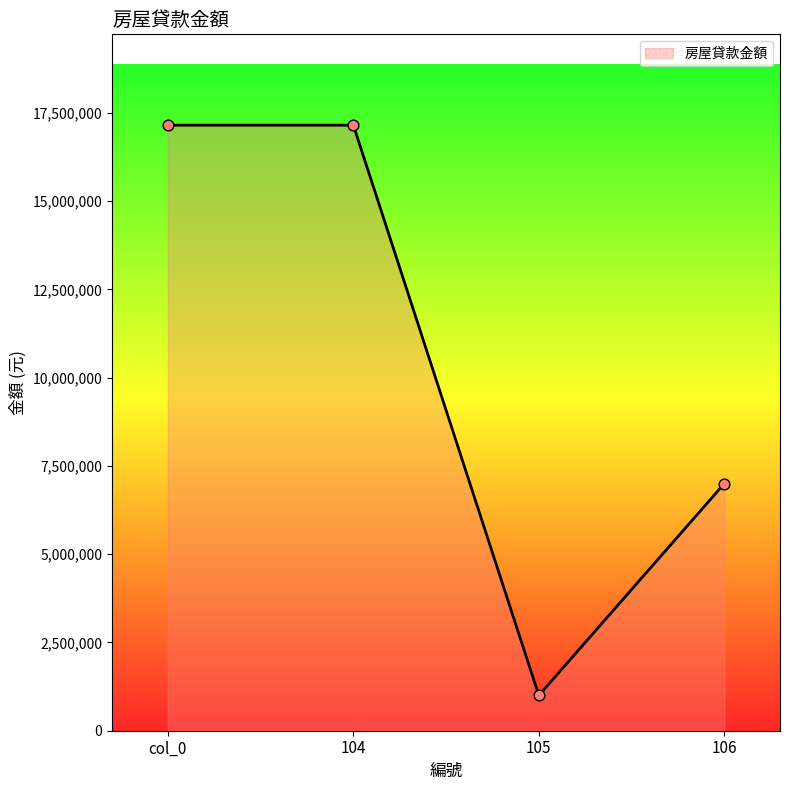

What is the change in value from col_0 to 105?

-16150000